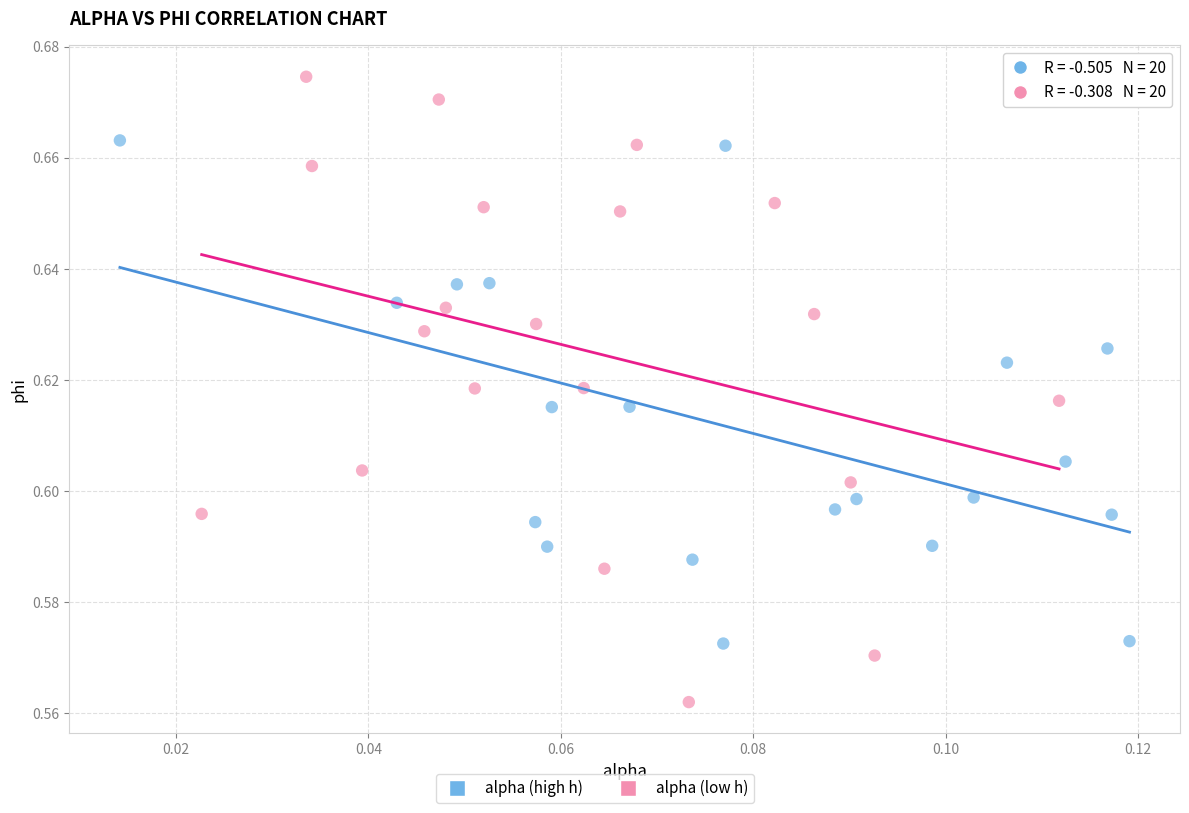

Which series contains the lowest Y value?

alpha (low h)